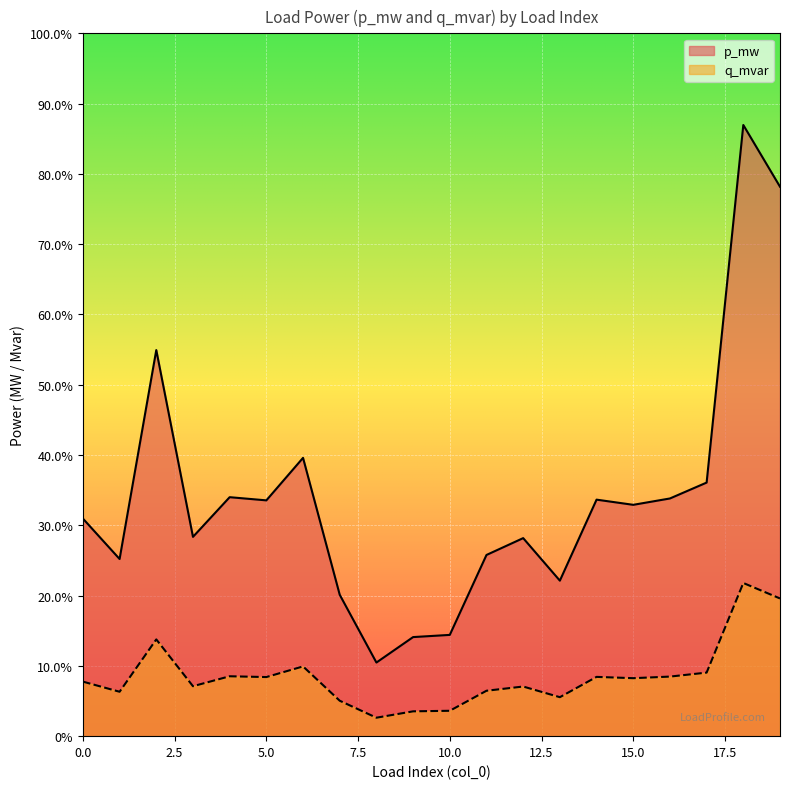

List the series in order of their overall mean, lowest first.

q_mvar, p_mw